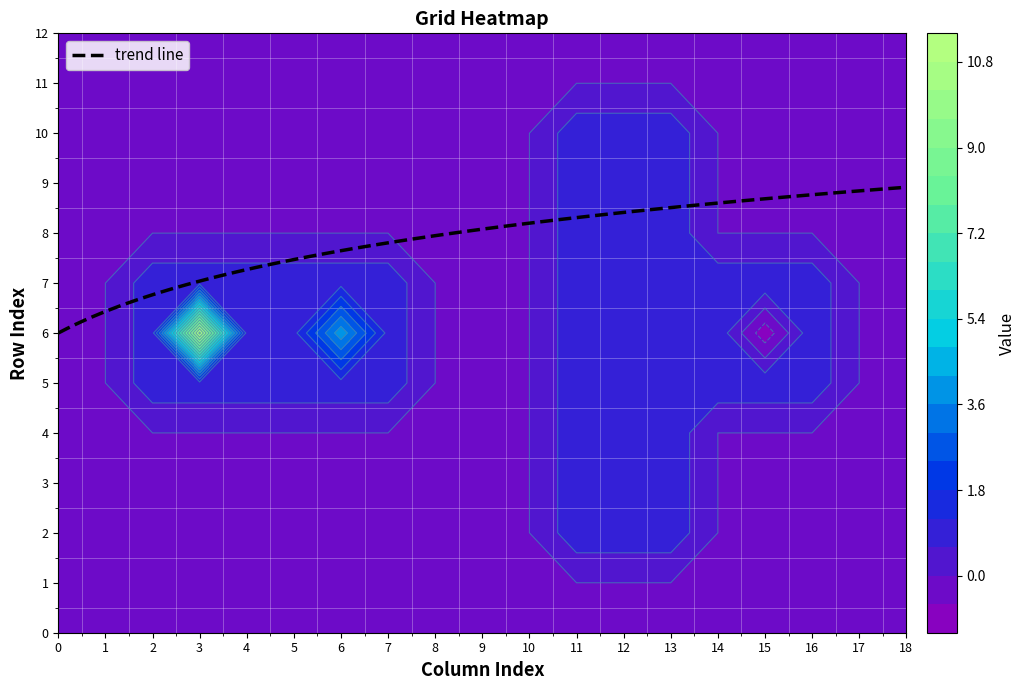

At how many categories does at least one series exceed 0?

12